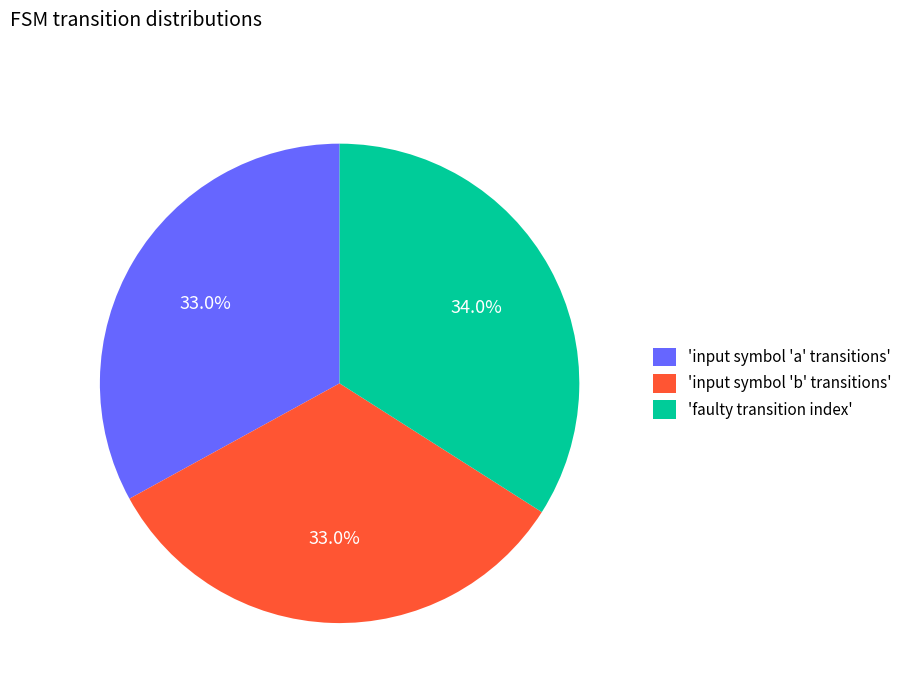

What is the total percentage of 'faulty transition index' and 'input symbol 'b' transitions'?

67.0%